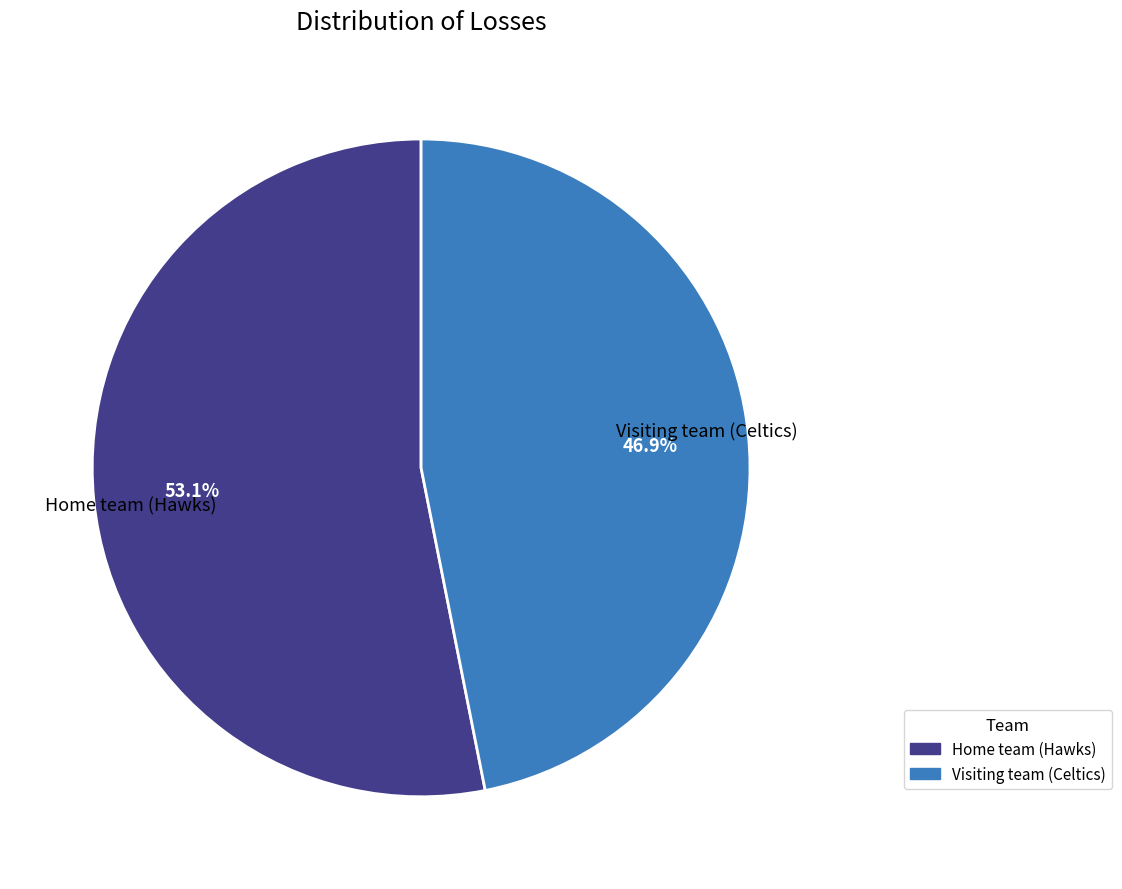

Rank the categories by value from highest to lowest.

Home team (Hawks), Visiting team (Celtics)